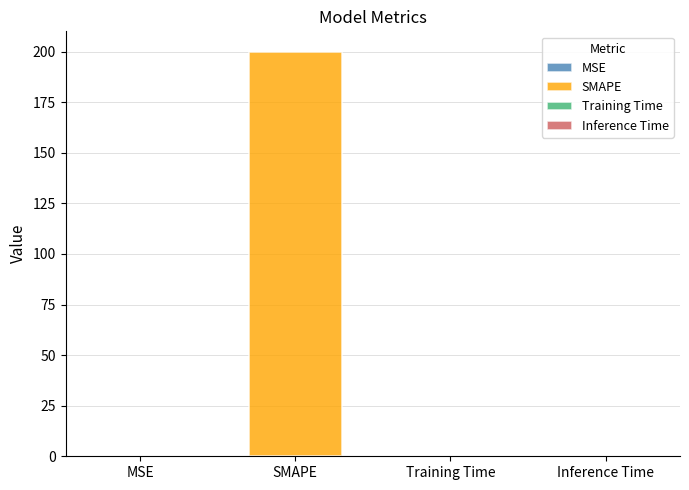

What position from the right is Training Time?

2